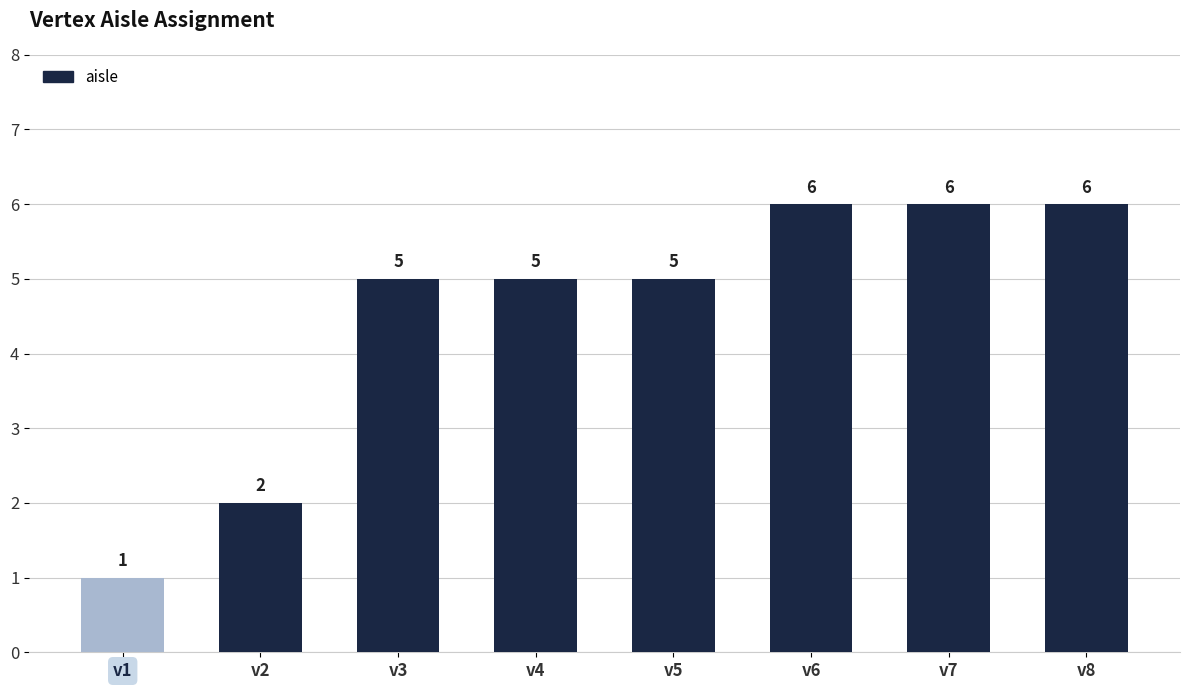

Which has a higher value, v5 or v1?

v5